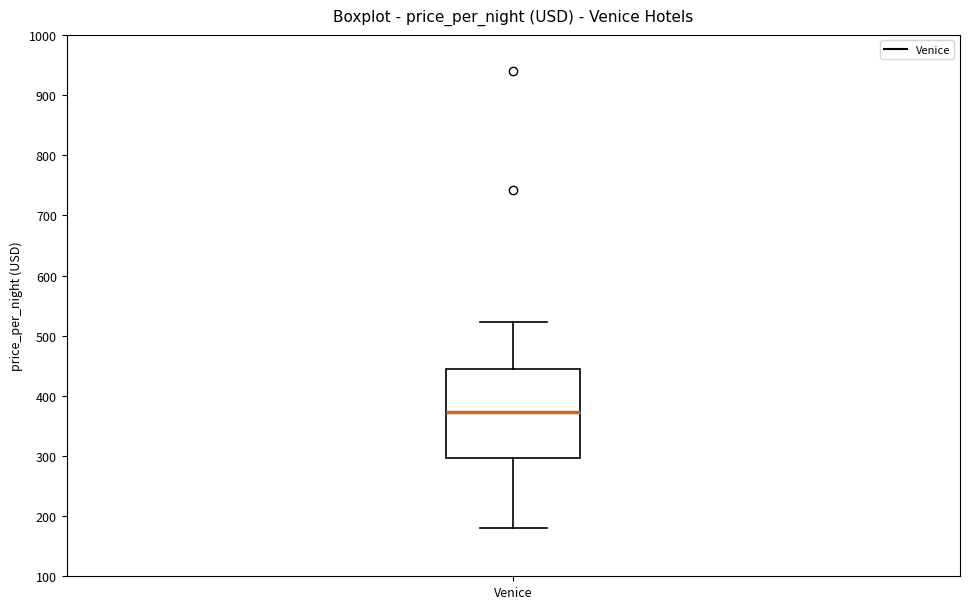

Read this box plot against the y-axis: the position of the median line, the range covered by the box, and the ends of both whiskers. The values are not printed on the chart, so give them approximately, as read against the axis.

median 370, box 300 to 440, whiskers 180 to 520